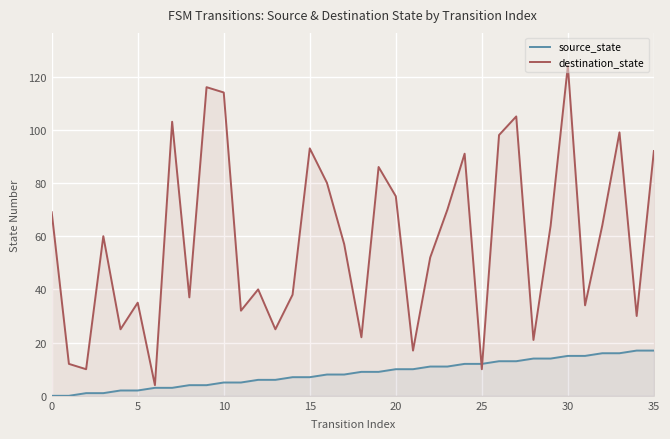

List the series in order of their overall mean, lowest first.

source_state, destination_state